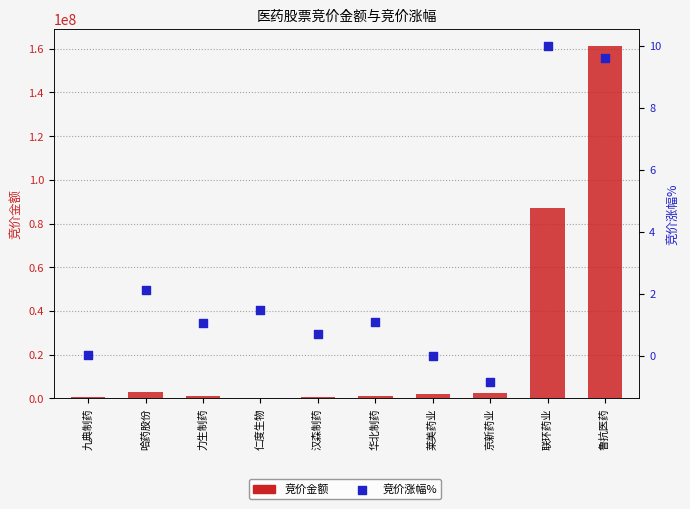

Is the value of 竞价涨幅% at 联环药业 greater than the value of 竞价金额 at 联环药业?

No